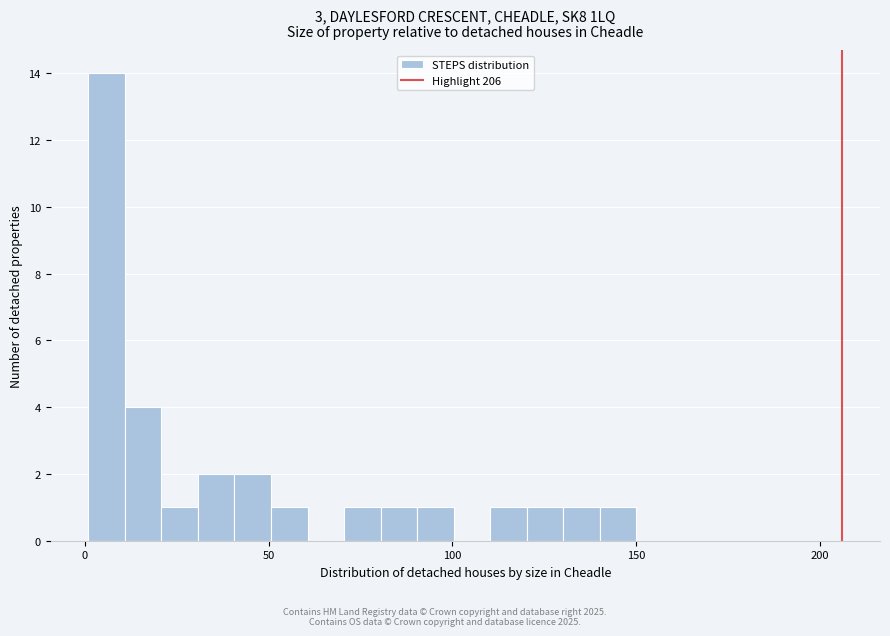

Around what value on the x-axis is the tallest bar? Give the approximate position of its centre, as read against the axis.

5